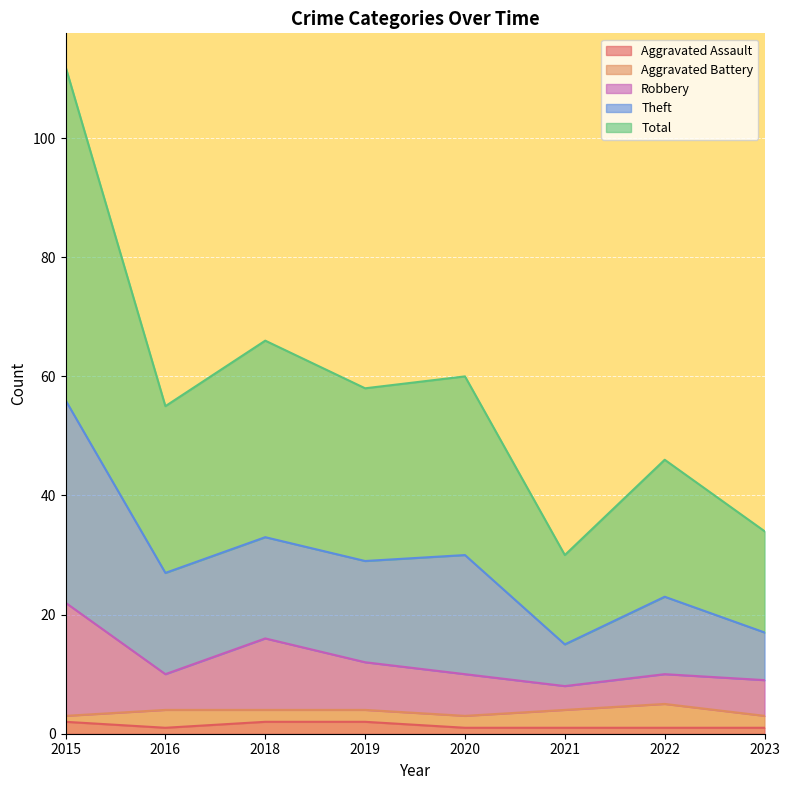

At which category is the sum across all series the highest?

2015